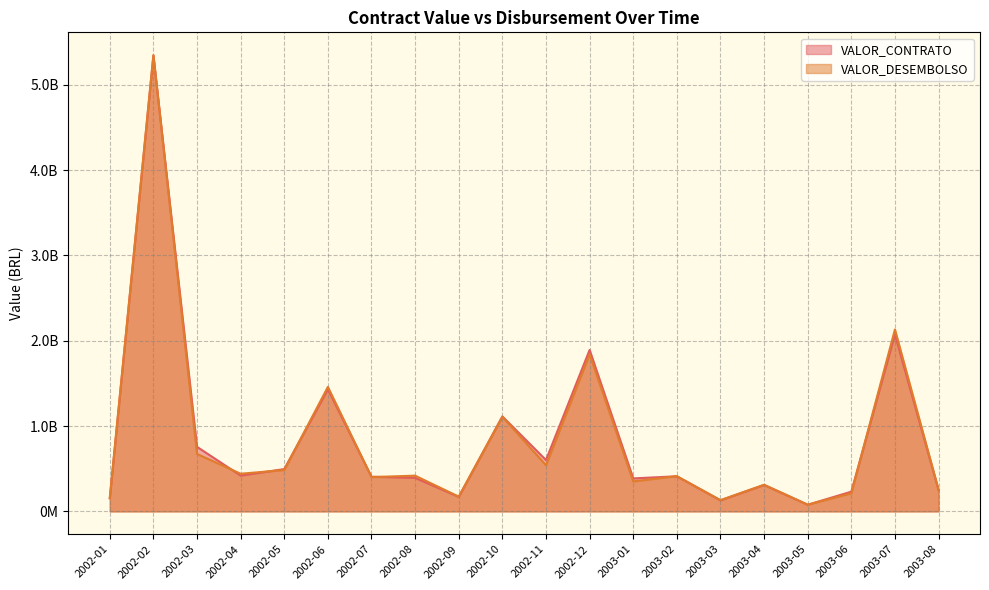

What is the minimum value for VALOR_CONTRATO?

78008858.0